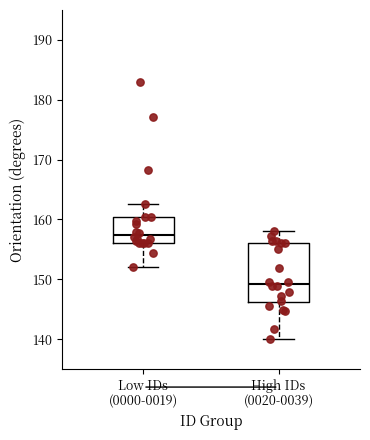

Which box has the lowest median line?

High IDs (0020-0039)